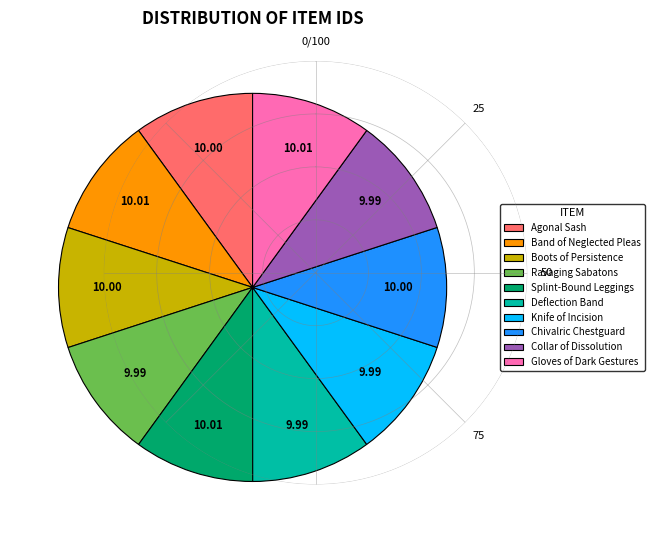

Approximately how many times larger is the value at Splint-Bound Leggings compared to Ravaging Sabatons?

1.0